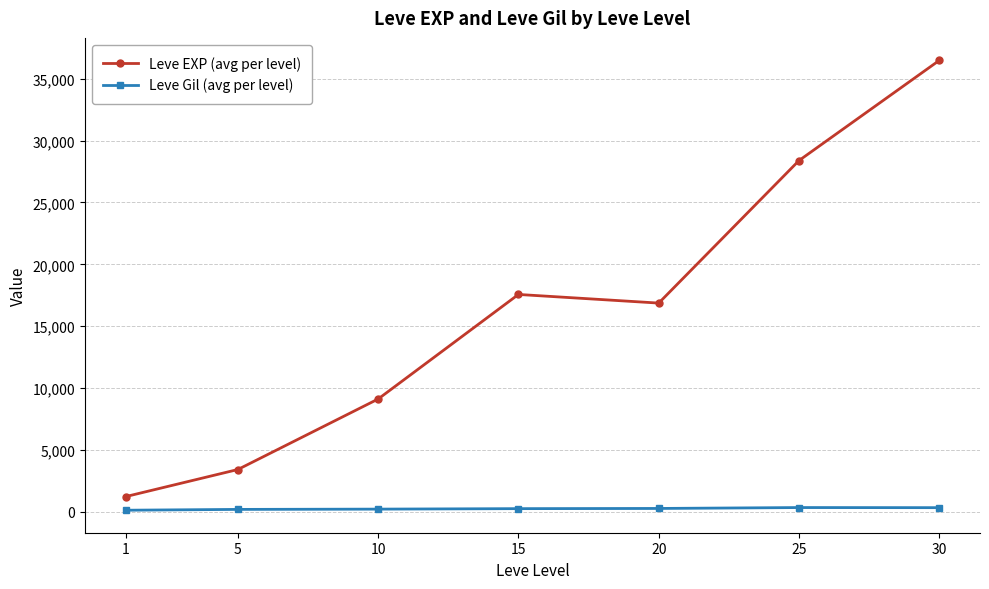

In Leve EXP (avg per level), how many points are lower than both neighbors (excluding endpoints)?

1